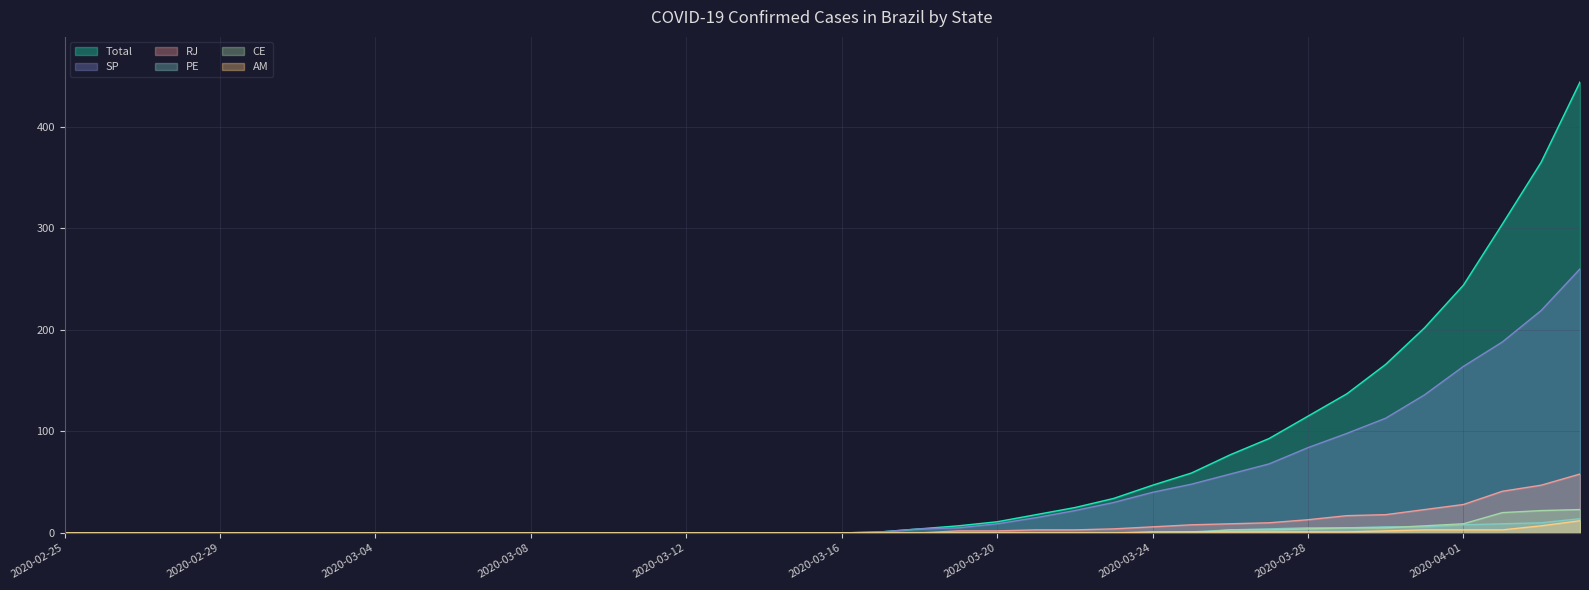

Is the value of PE at 2020-03-04 greater than the value of CE at 2020-03-07?

No